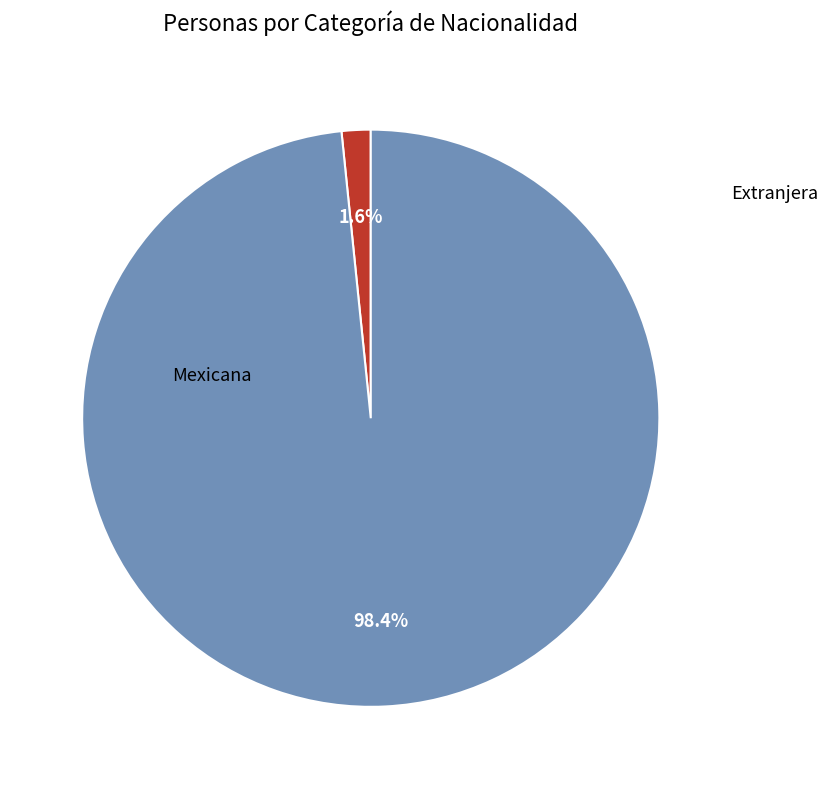

To the nearest percent, what is the difference between the largest and smallest slice percentages?

97%